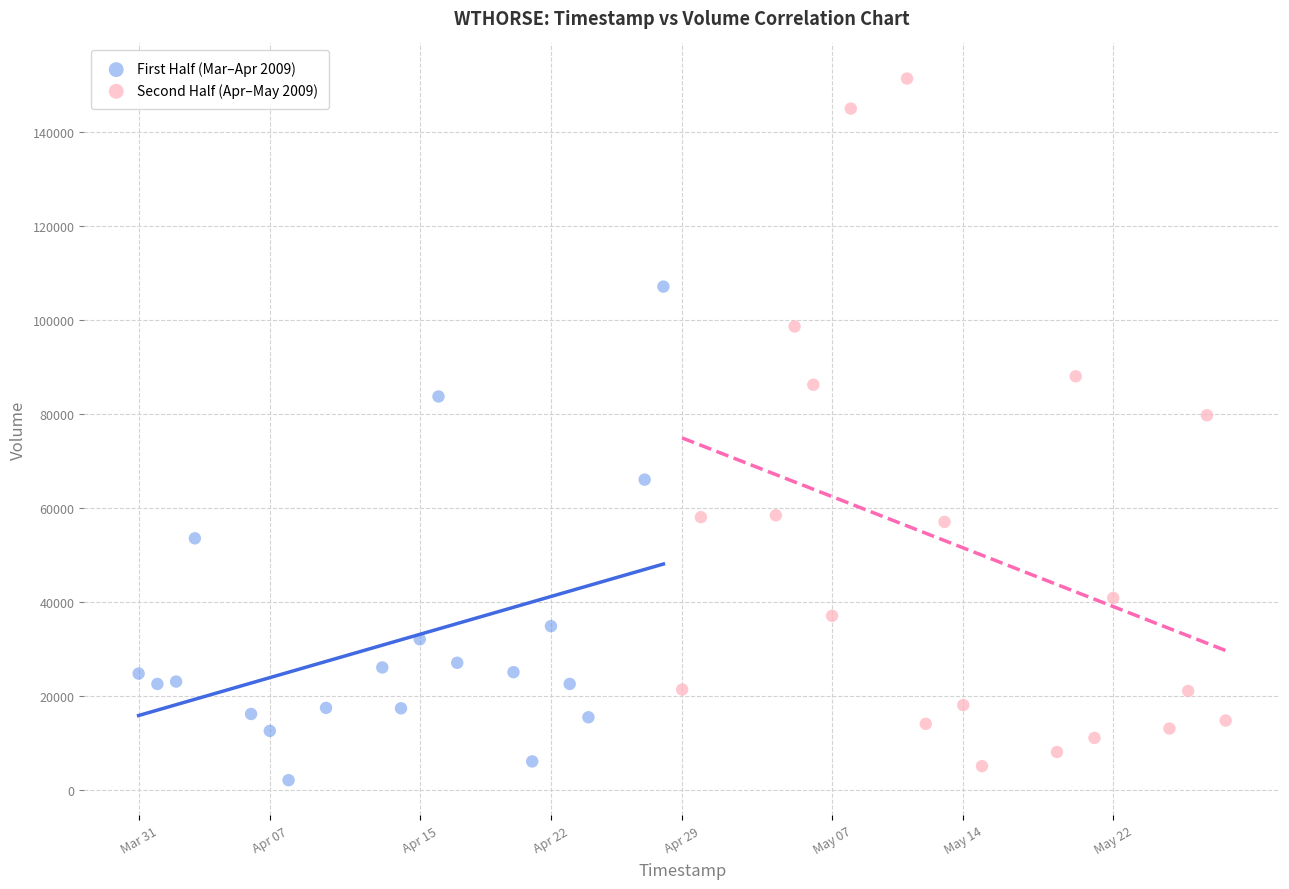

What are all the series names shown in the legend?

First Half (Mar–Apr 2009), Second Half (Apr–May 2009)